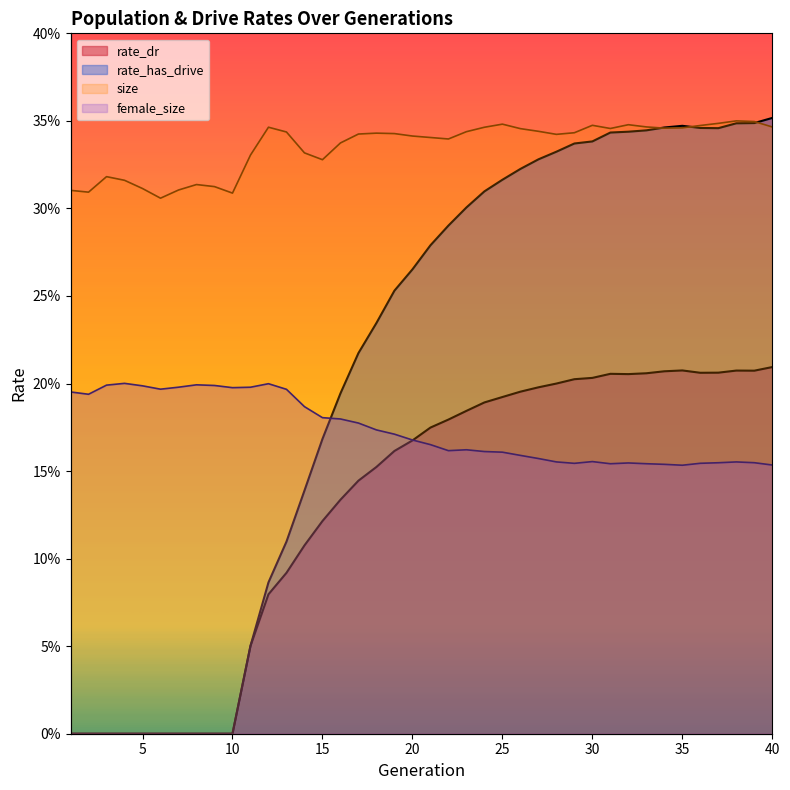

What is the maximum value shown in the chart?

0.4